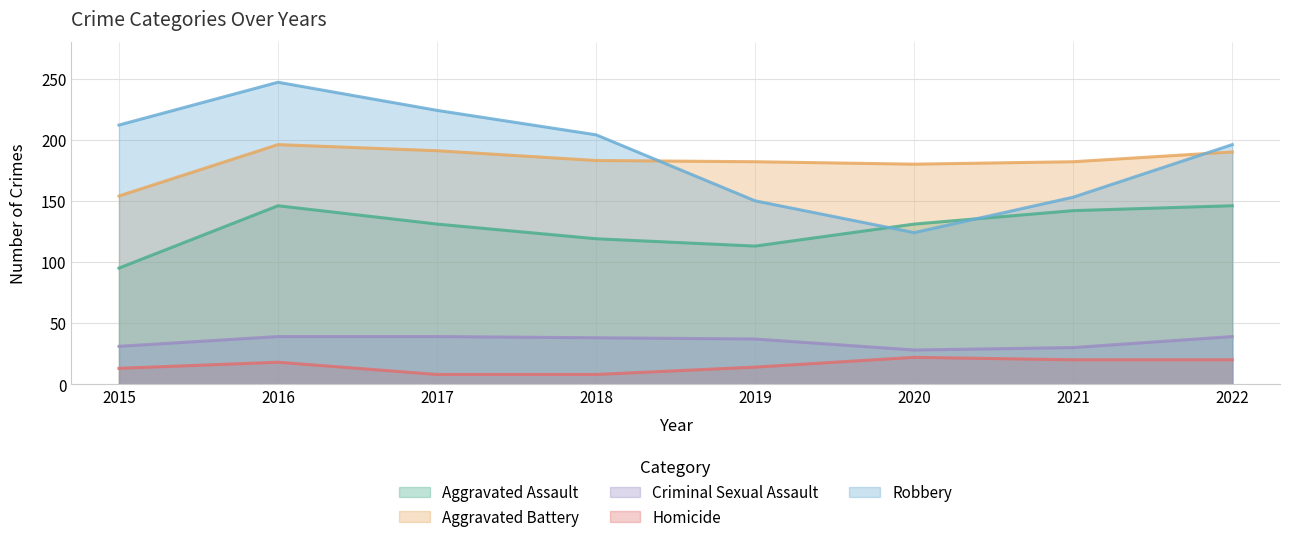

What is the sum of the Aggravated Battery values at 2015 and 2019?

336